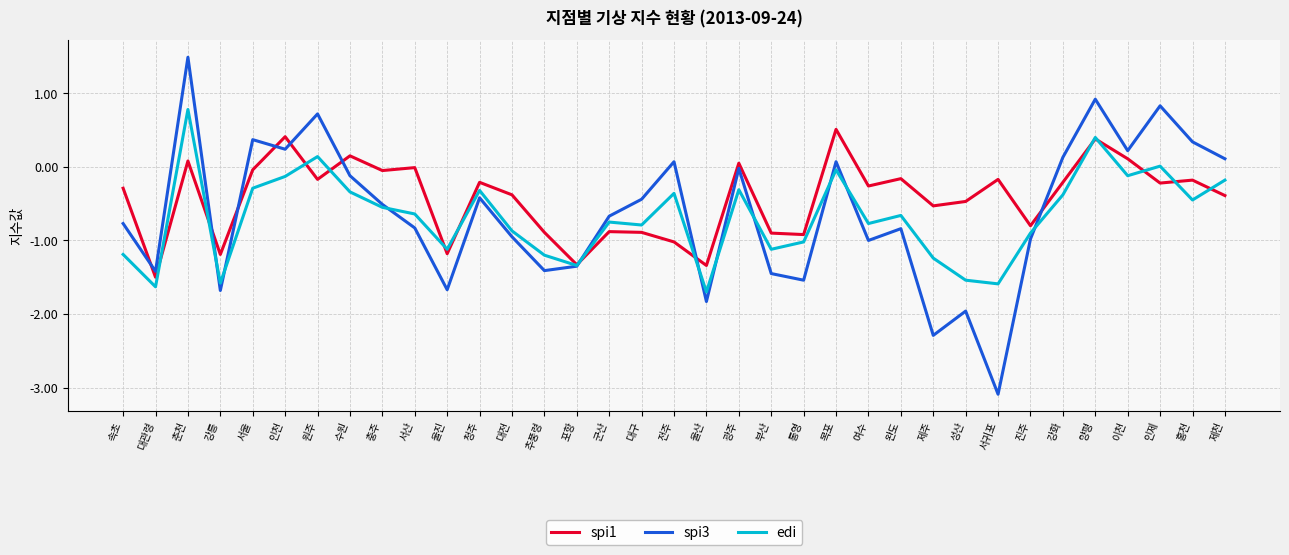

Which category has the highest value across all series?

춘천